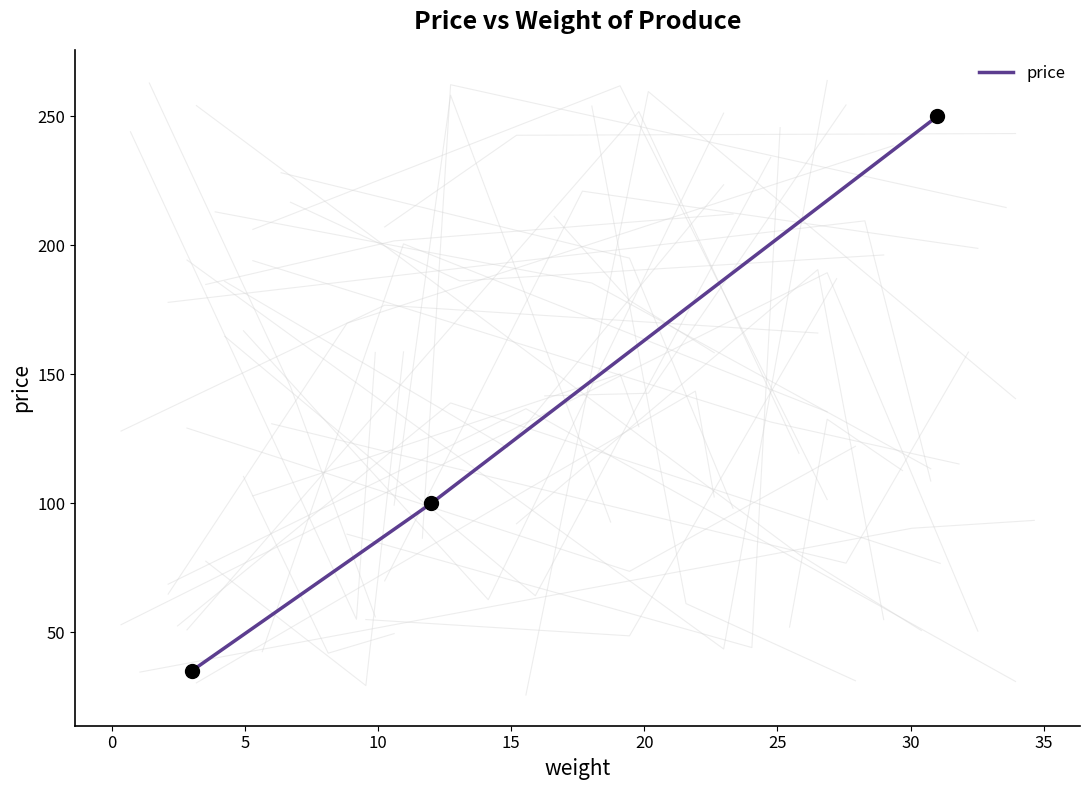

What is the minimum value for price?

35